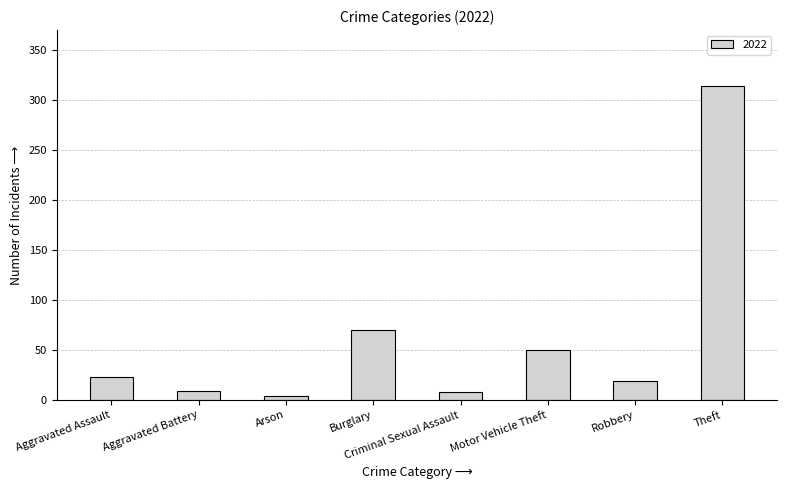

What is the sum of the values at Robbery and Theft?

333